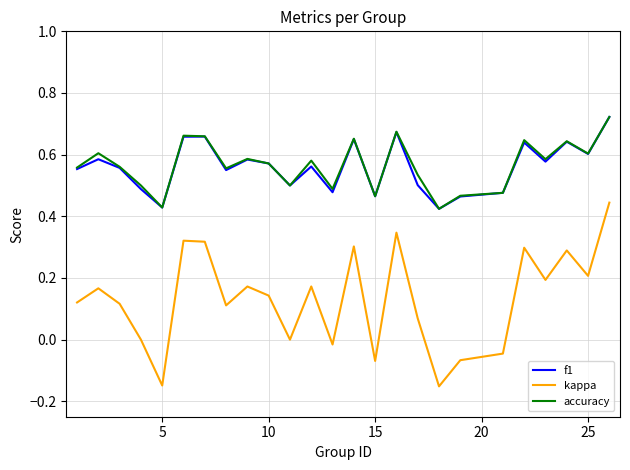

True or false: accuracy and kappa cross at least once.

False